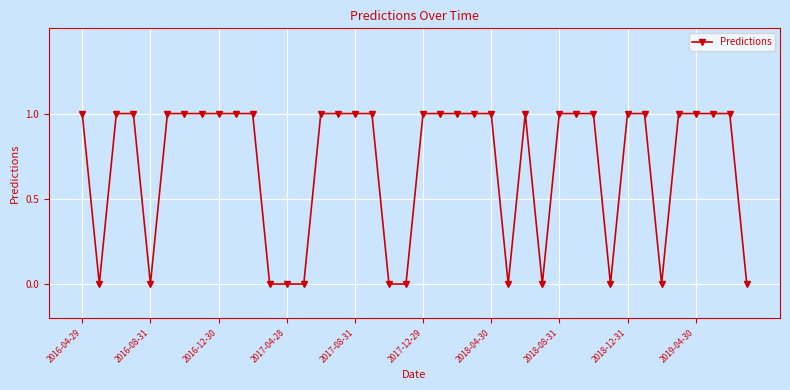

What is the value of the 38th point from the left?

1